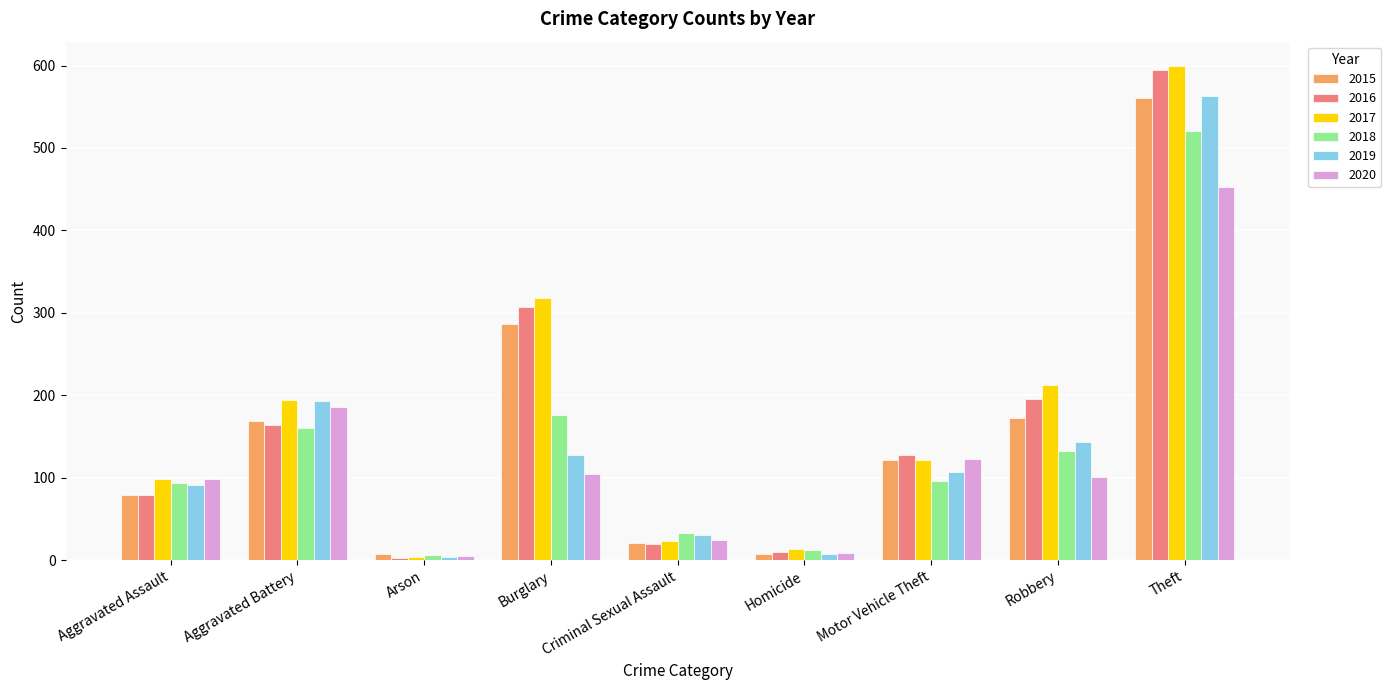

True or false: 2020 has a value of 5 at Arson.

True